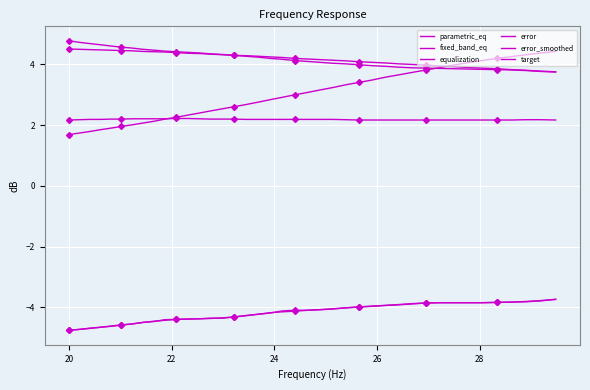

Rank the series by their maximum value, from lowest to highest.

error, error_smoothed, target, fixed_band_eq, parametric_eq, equalization